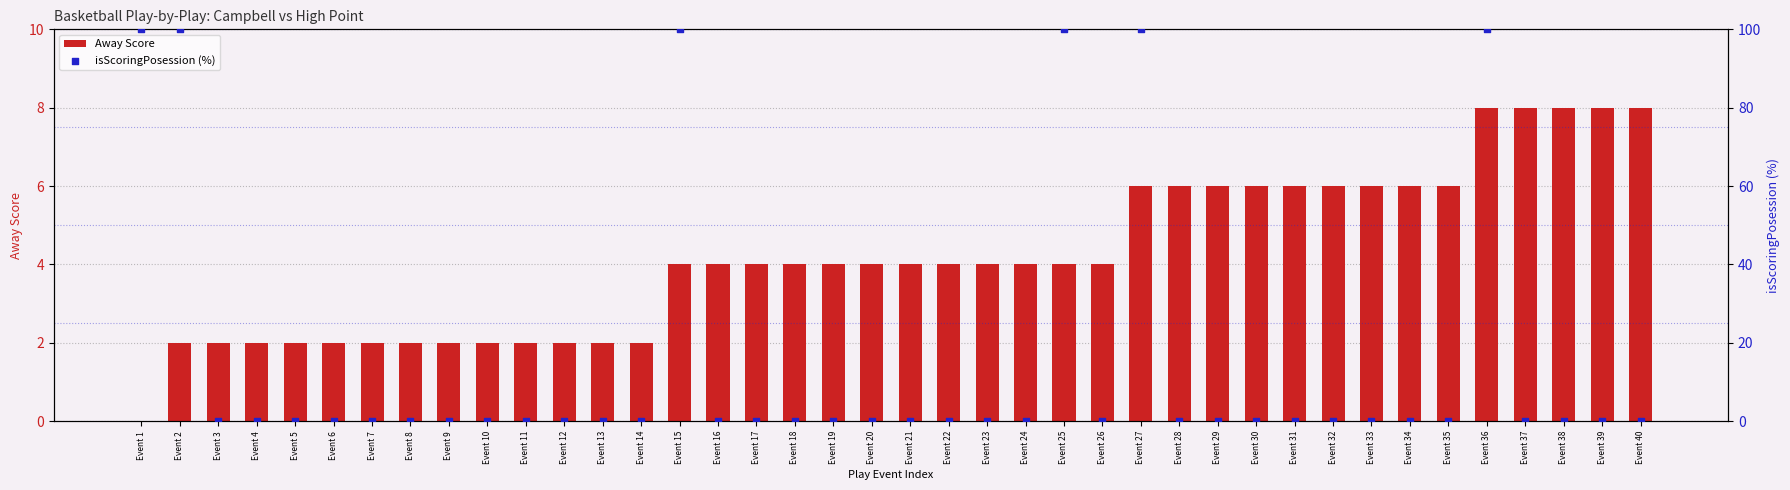

Which series has the widest spread of Y values?

isScoringPosession (%)